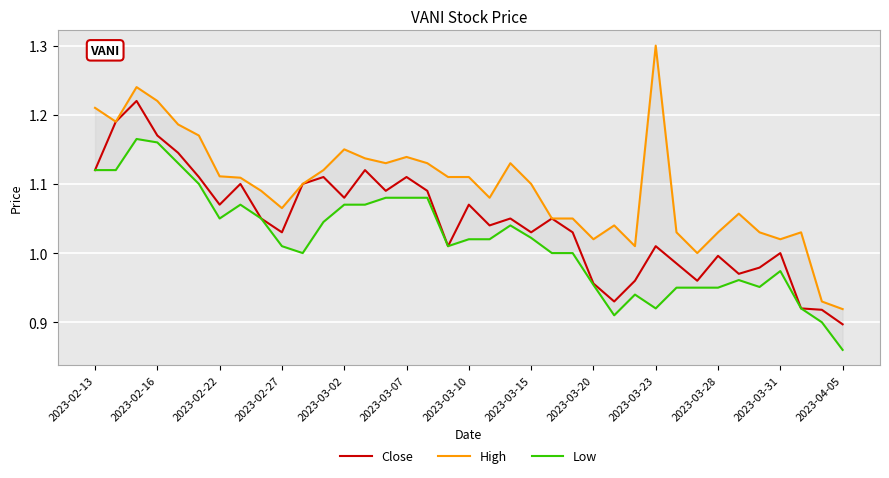

What is the value of the High point at the 36th from the left?

0.9